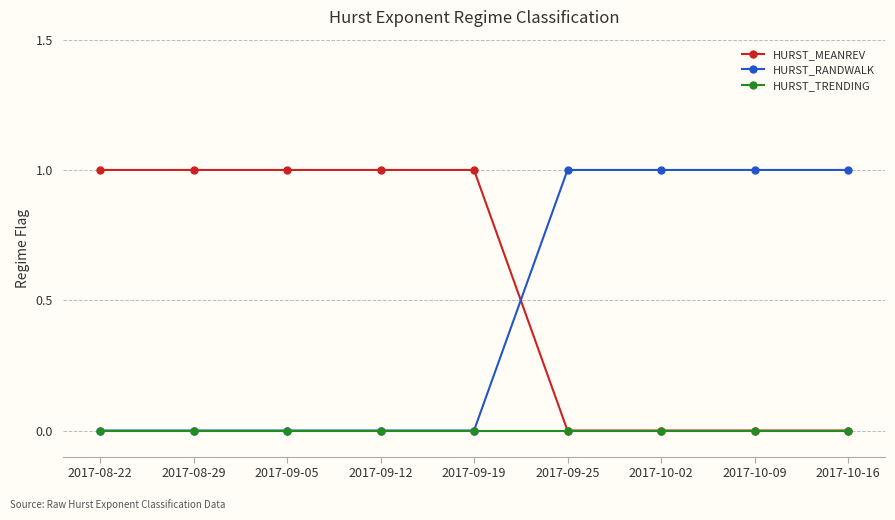

What is the label of the 8th point from the left?

2017-10-09